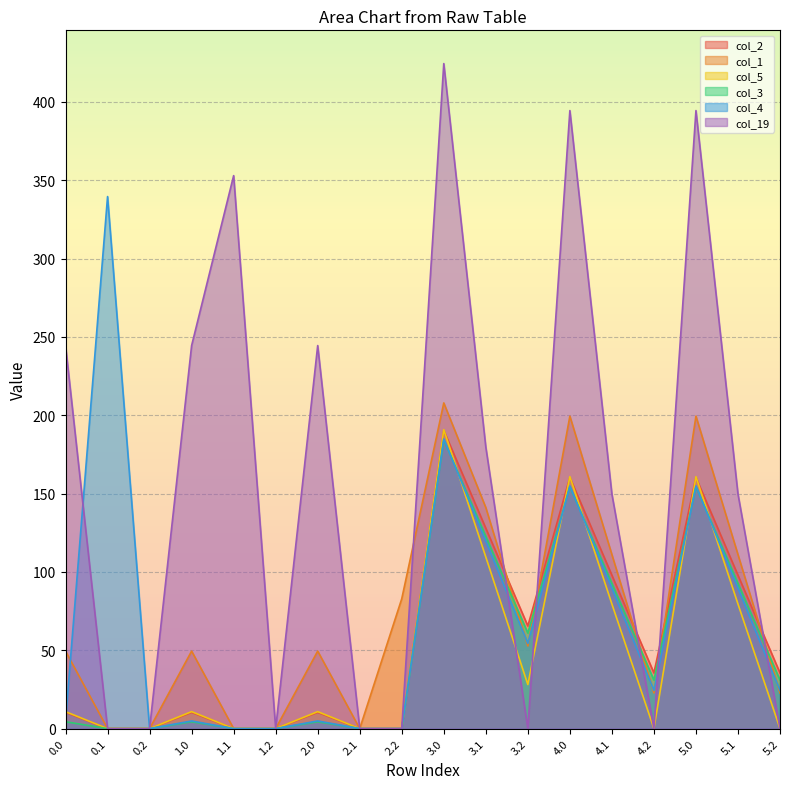

Reading left to right, list all the values displayed in this chart.

col_2: 10.3	0.0	0.0	10.3	0.0	0.0	10.3	0.0	0.0	190.3	127.9	65.5	160.3	97.9	35.5	160.3	97.9	35.5
col_1: 49.5	0.0	0.0	49.5	0.0	0.0	49.5	0.0	82.9	207.9	141.1	52.7	199.5	111.1	22.7	199.5	111.1	22.7
col_5: 10.8	0.0	0.0	10.8	0.0	0.0	10.8	0.0	0.0	190.8	109.5	28.1	160.8	79.5	0.0	160.8	79.5	0.0
col_3: 4.4	0.0	0.0	4.4	0.0	0.0	4.4	0.0	0.0	184.4	122.7	61.0	154.4	92.7	31.0	154.4	92.7	31.0
col_4: 4.9	339.6	0.0	4.9	0.0	0.0	4.9	0.0	0.0	184.9	119.6	54.4	154.9	89.6	24.4	154.9	89.6	24.4
col_19: 244.5	0.0	0.0	244.5	353.0	0.0	244.5	0.0	0.0	424.5	179.7	0.0	394.5	149.7	0.0	394.5	149.7	0.0